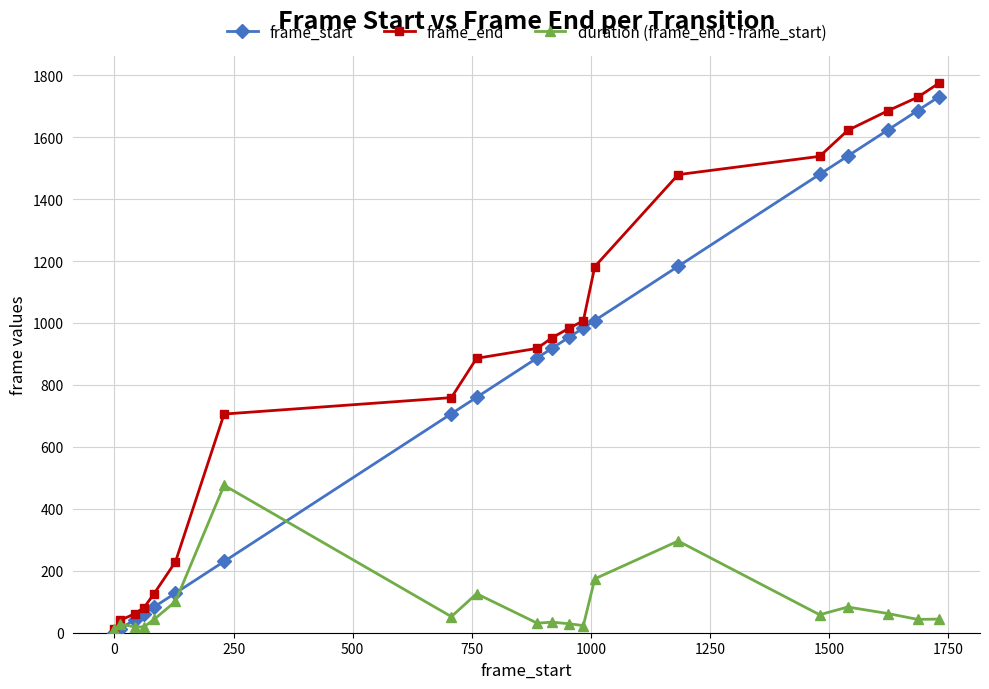

Which series has the largest range (max minus min)?

frame_end